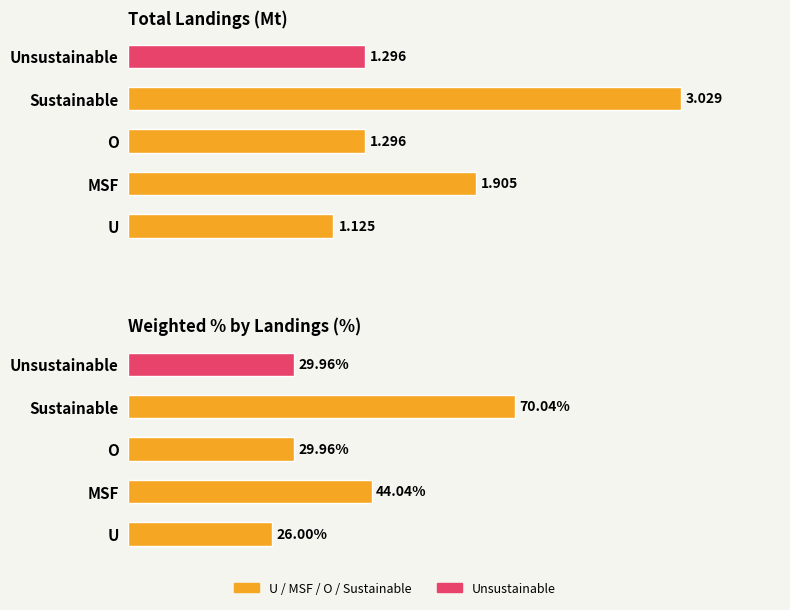

Reading left to right, list all the values displayed in this chart.

Total Landings (Mt): U=1.1	MSF=1.9	O=1.3	Sustainable=3.0	Unsustainable=1.3
Weighted % by Landings: U=26.0	MSF=44.0	O=30.0	Sustainable=70.0	Unsustainable=30.0